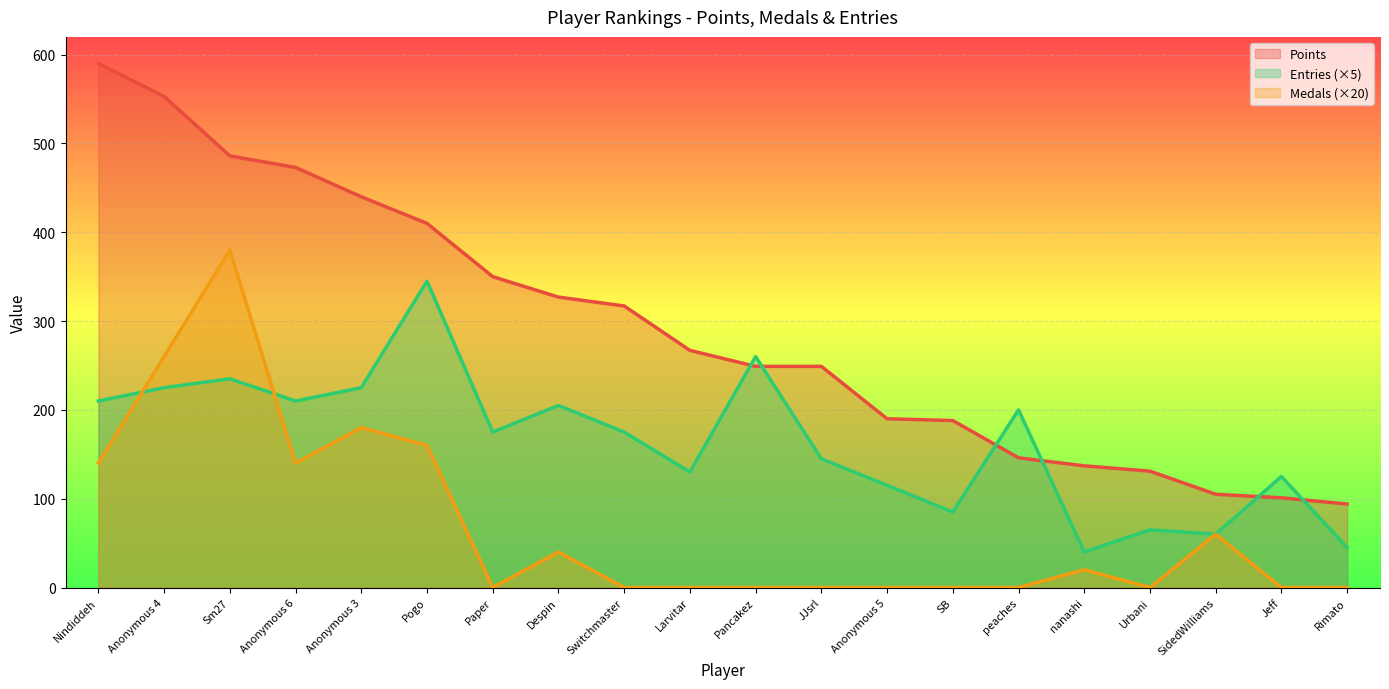

What is the greatest value displayed?

590